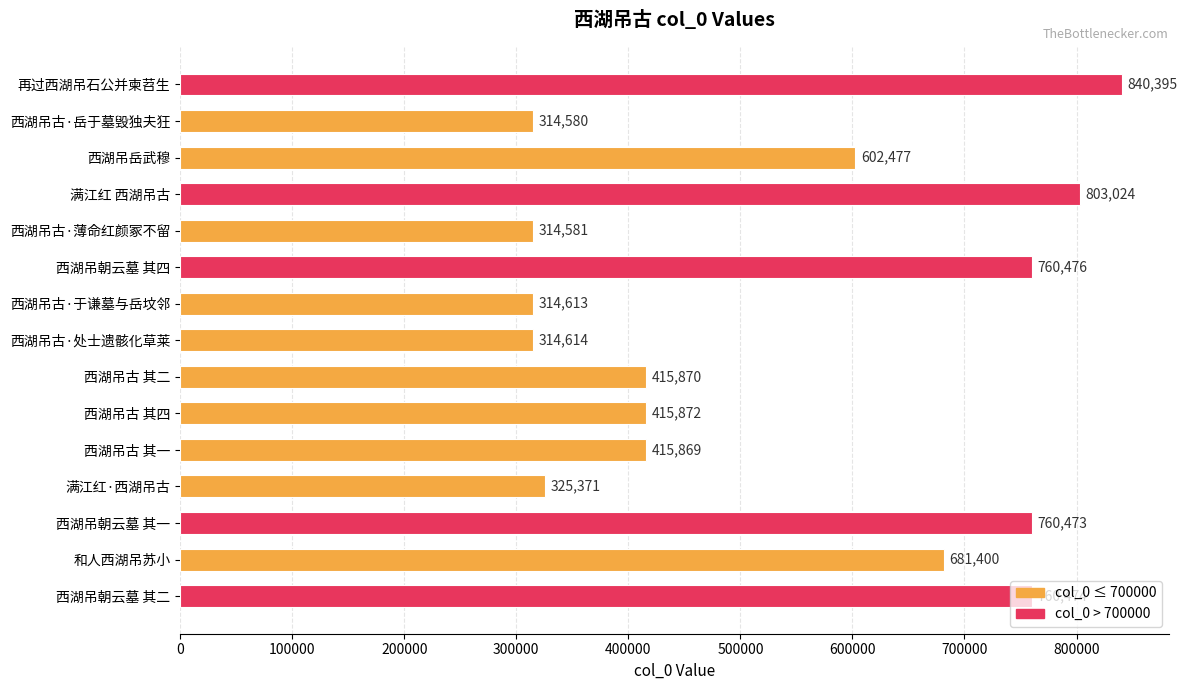

What is the approximate value at 西湖吊古·处士遗骸化草莱, to the nearest 10?

314610